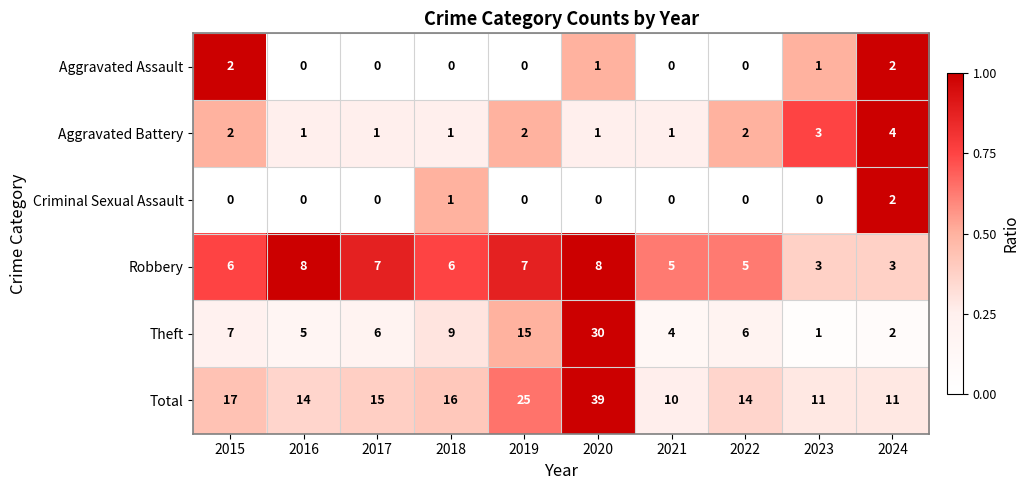

How many data points does each series have?

10